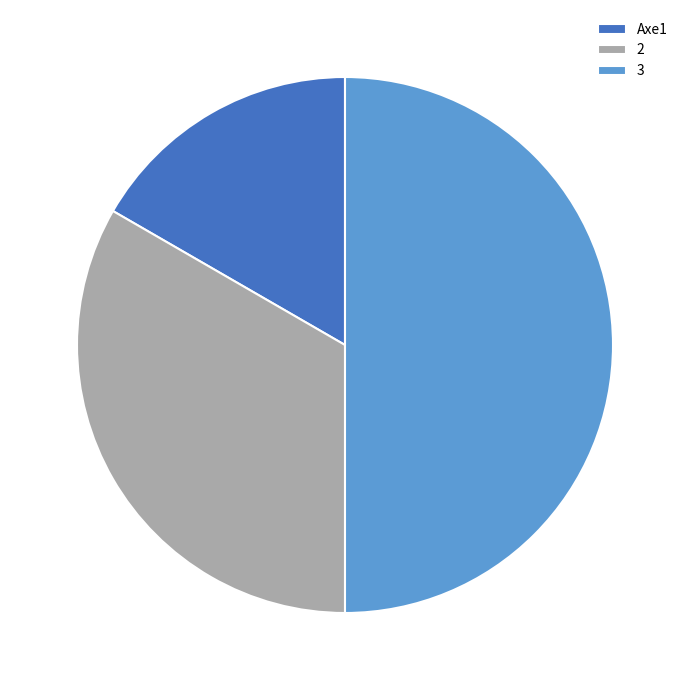

Is the sum of Axe1 and 3 greater than half?

Yes